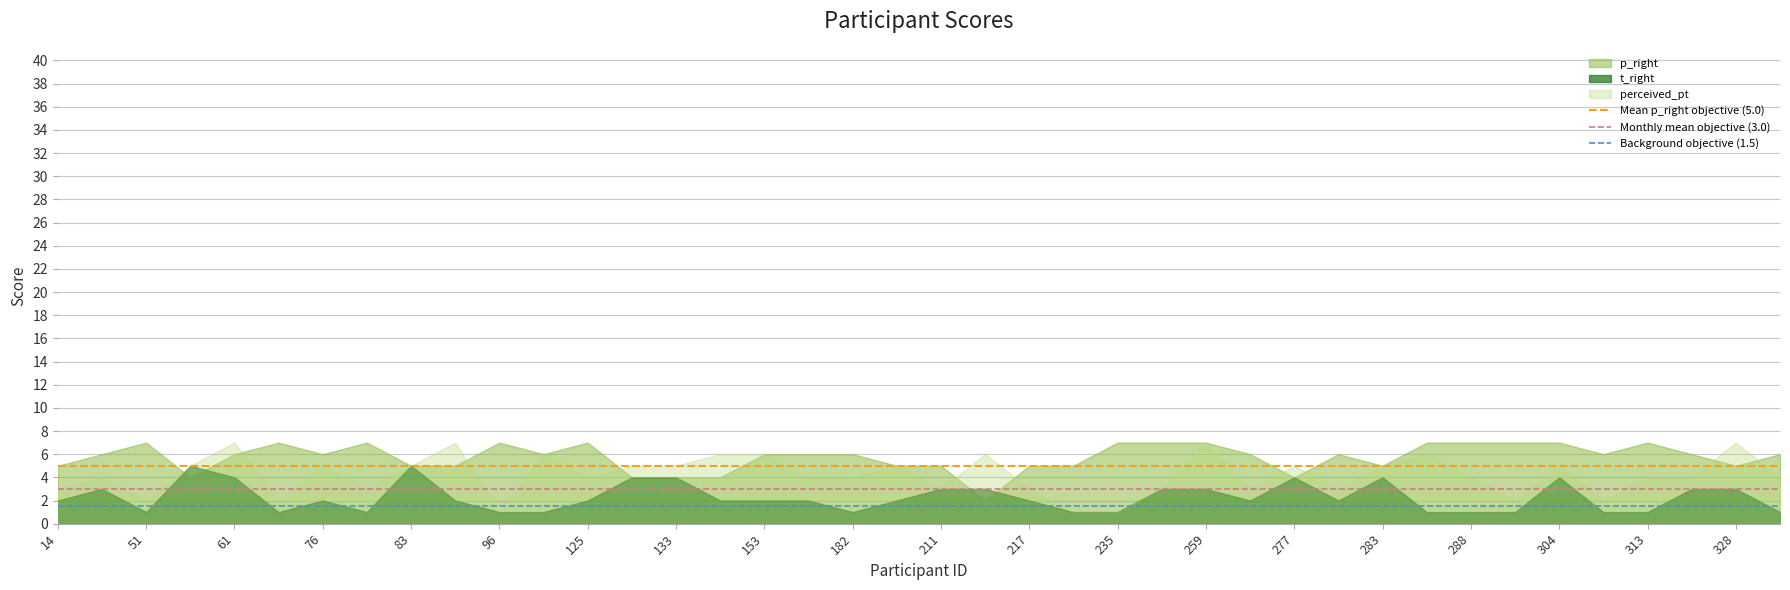

Which series has the widest spread of values?

perceived_pt